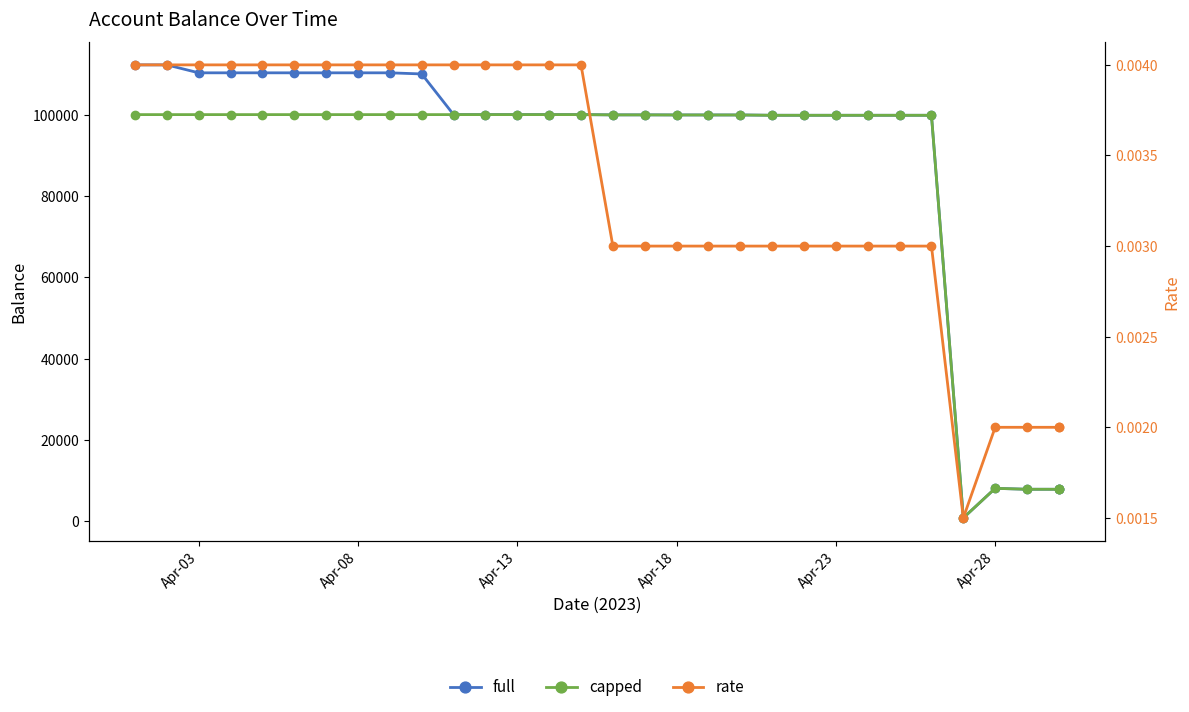

The value of capped at Apr-08 is 166670.3. True or false?

False